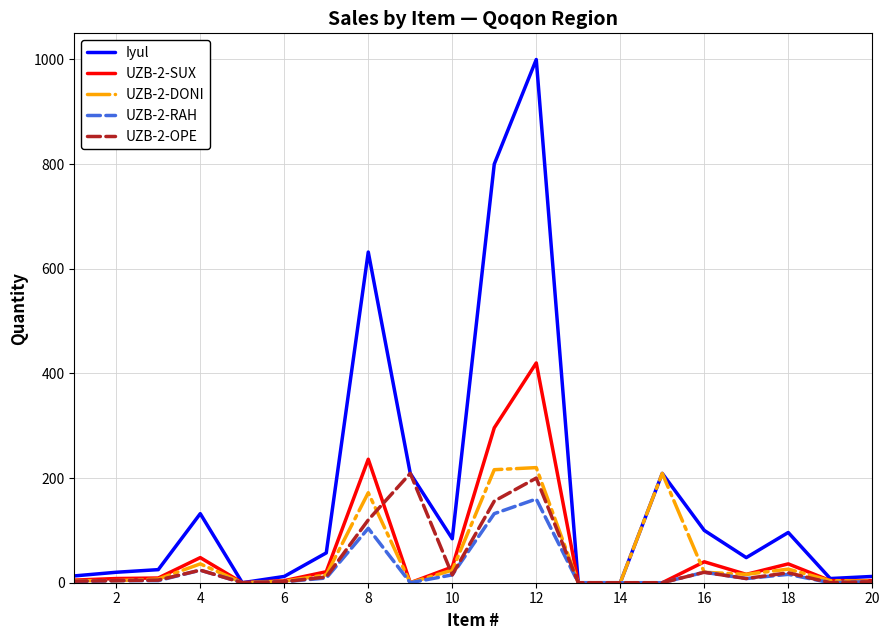

Which series has the largest total across all categories?

Iyul